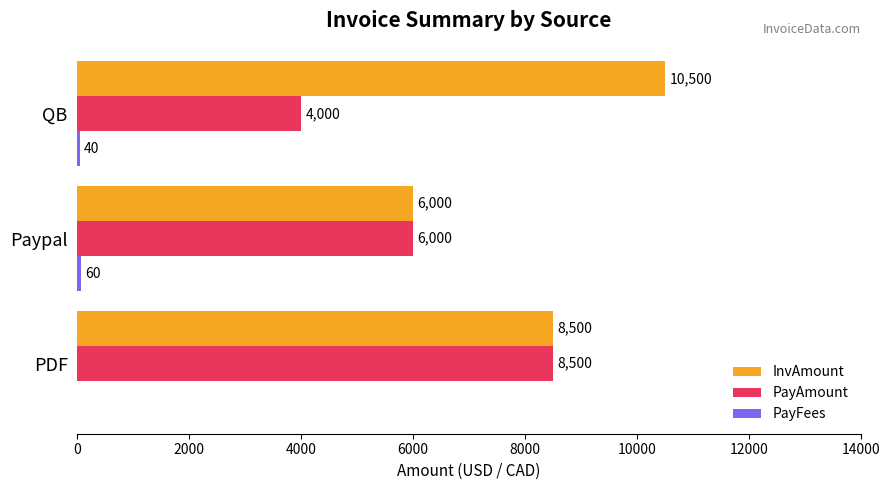

What is the total value across all series at PDF?

17000